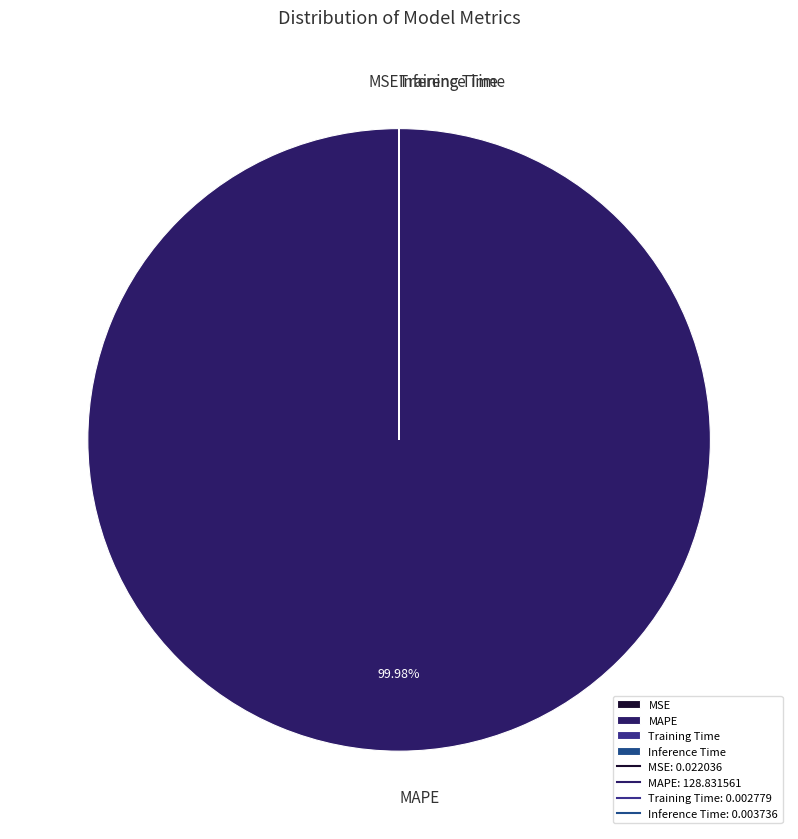

Which category accounts for the majority?

MAPE